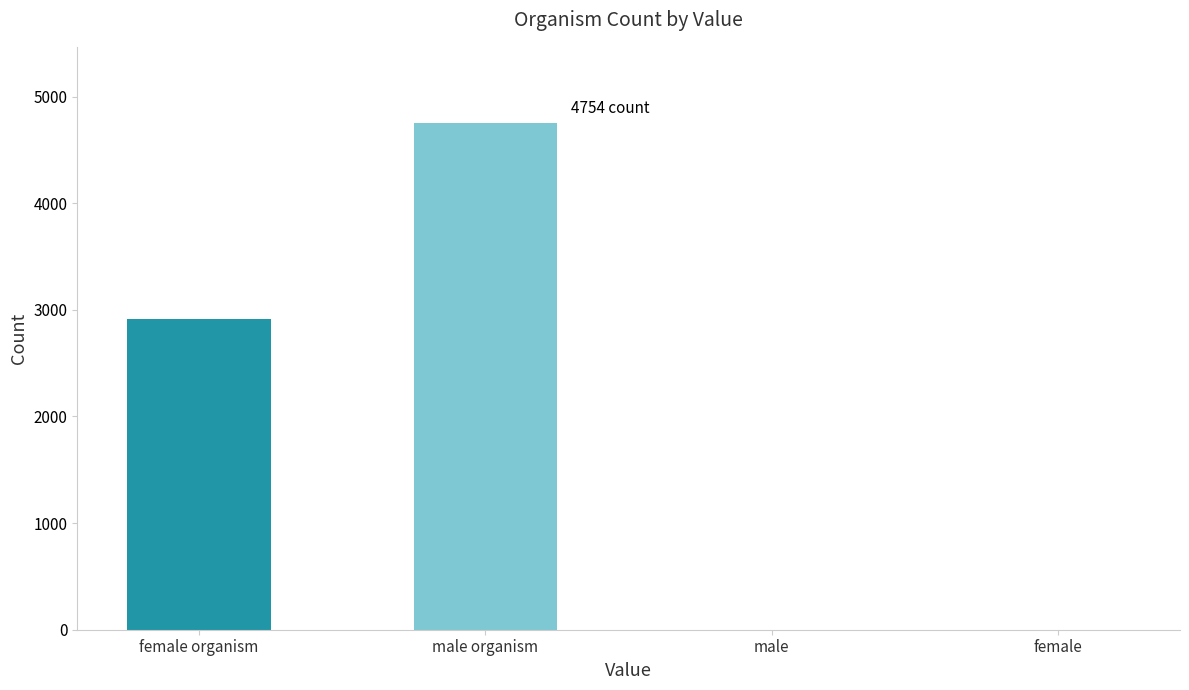

Does the chart contain stacked bars?

No